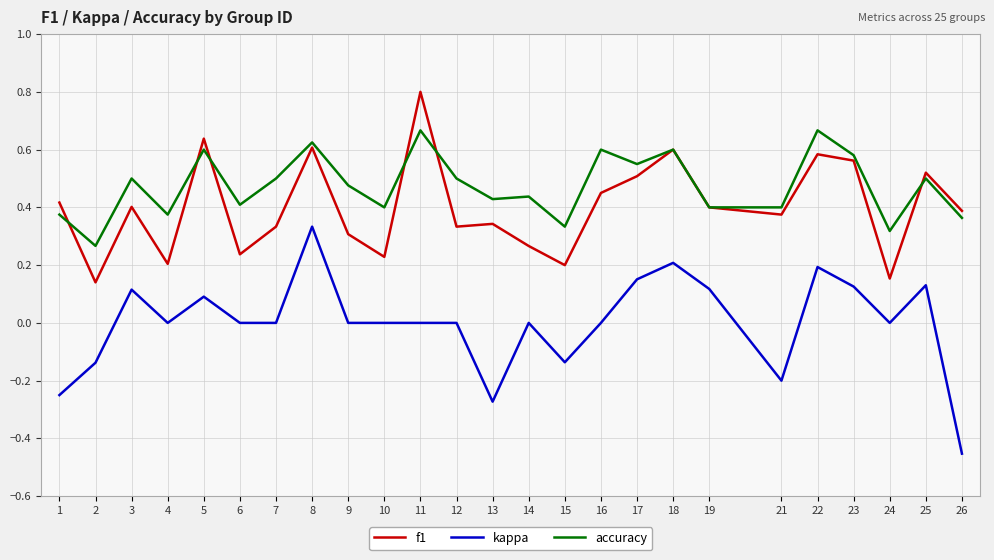

At which category does the chart reach its minimum across all series?

26